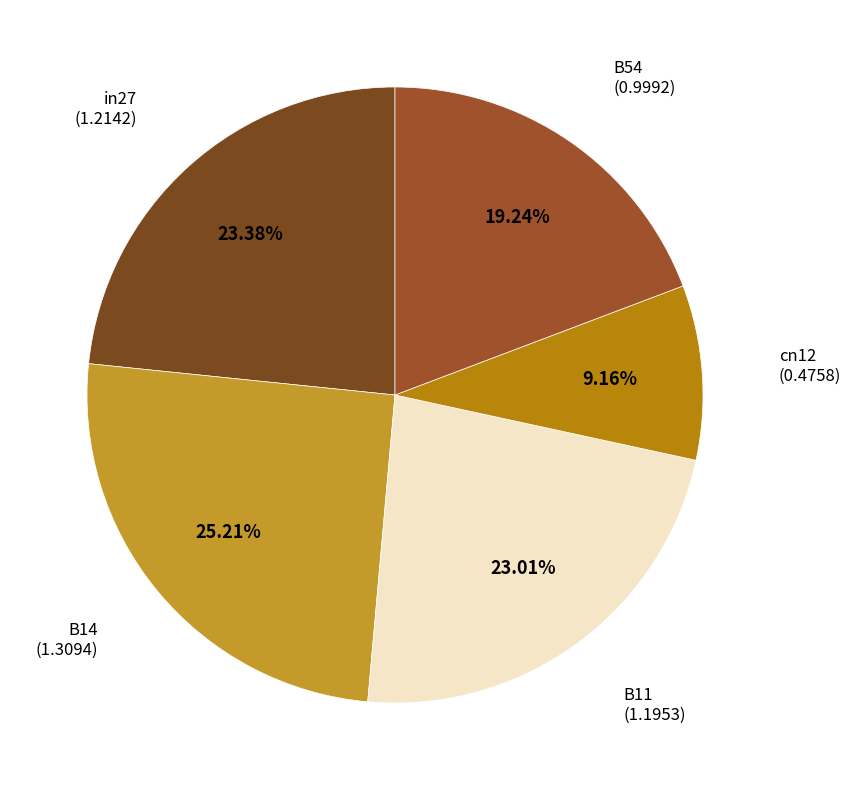

Do B54 and in27 together represent more than half of the pie?

No